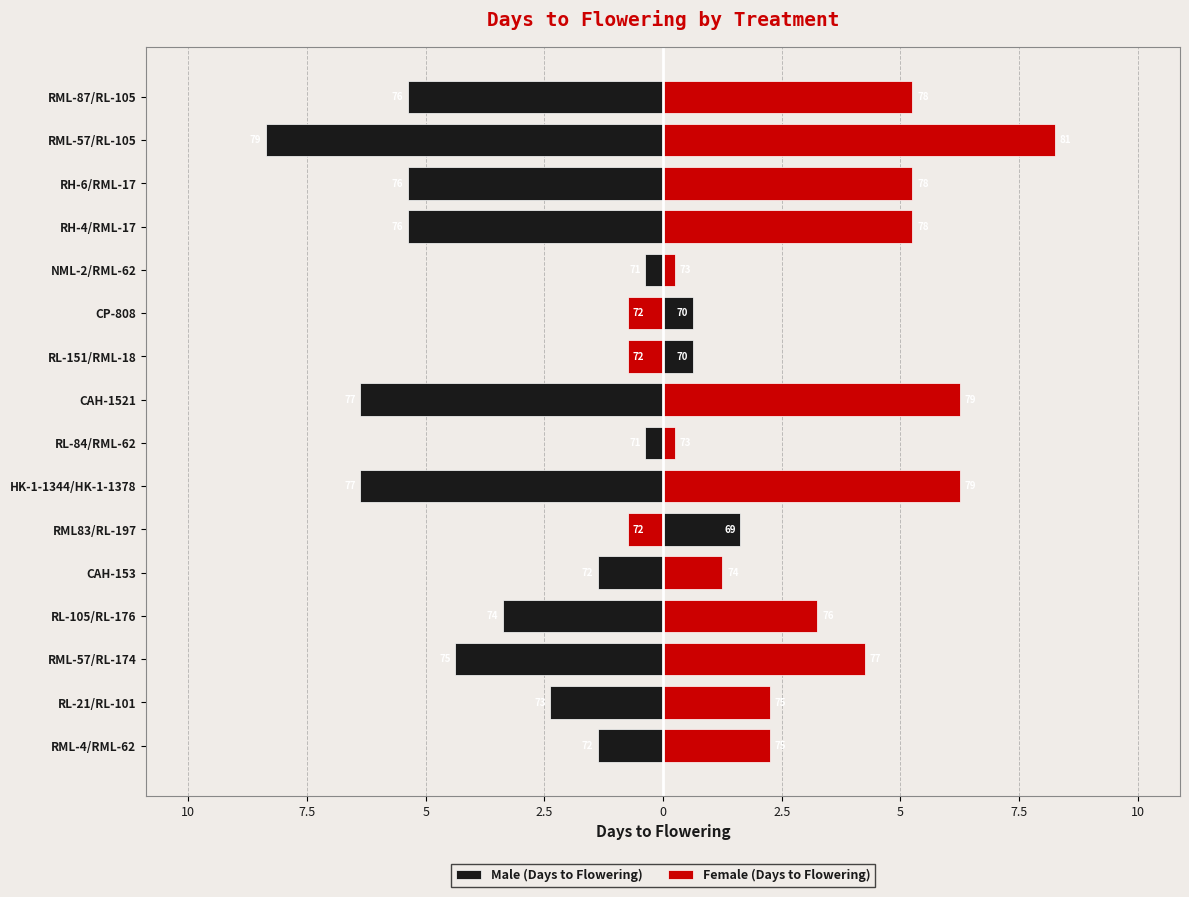

What is the difference between the maximum and minimum values in the Male (Days to Flowering) series?

10.0